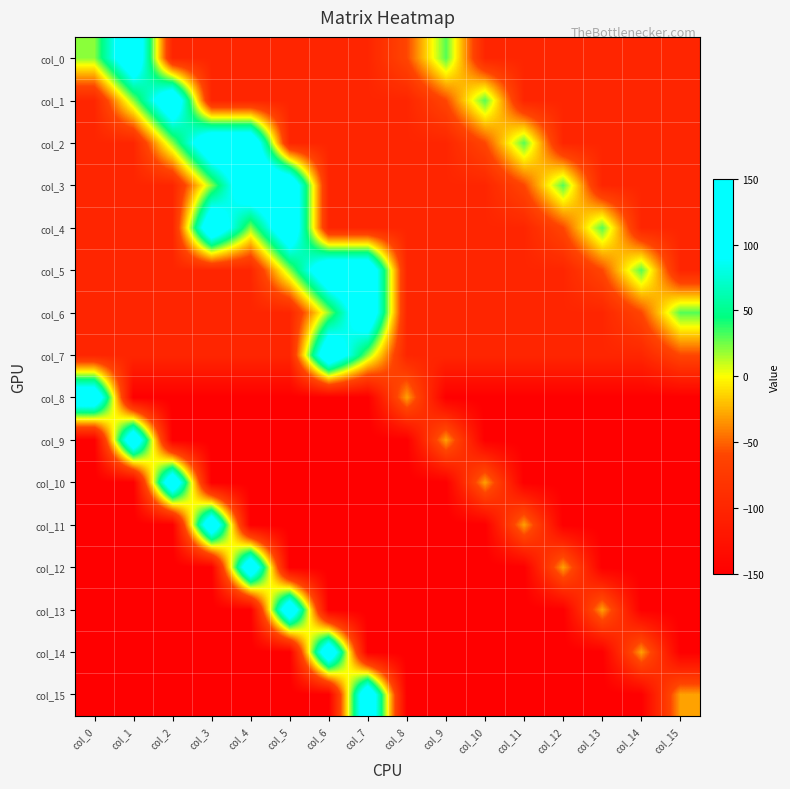

How many series are shown in this chart?

16